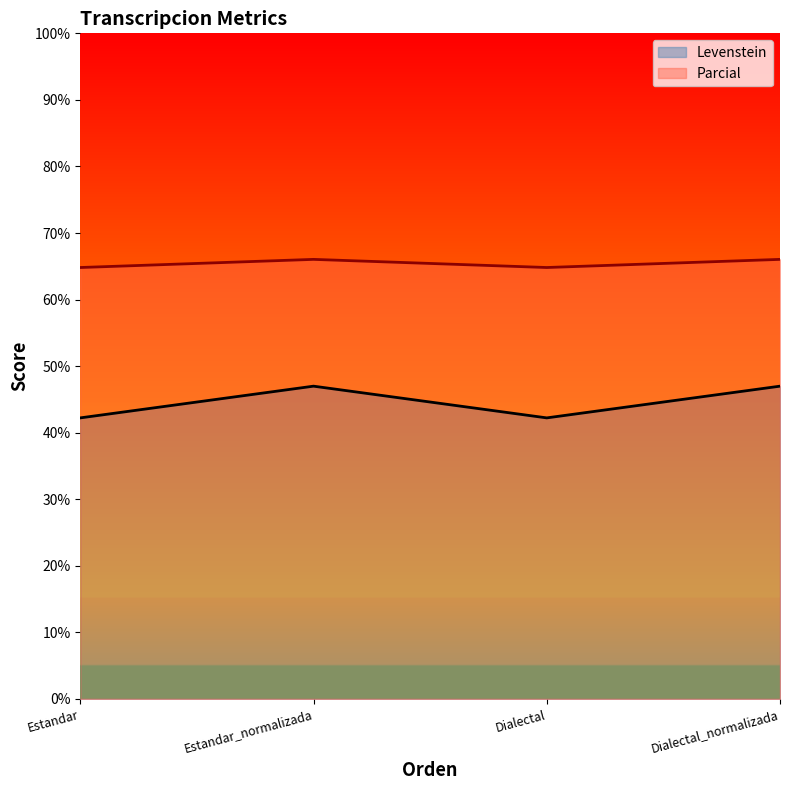

In Levenstein, how many points are higher than both neighbors (excluding endpoints)?

1